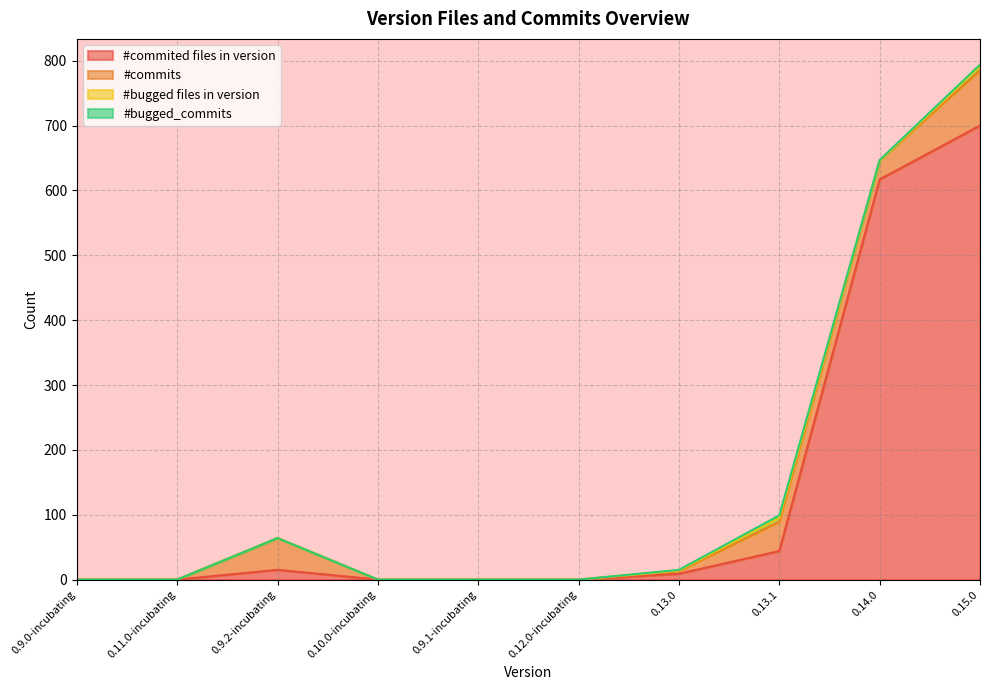

Where is the first local maximum for #bugged files in version?

0.13.1